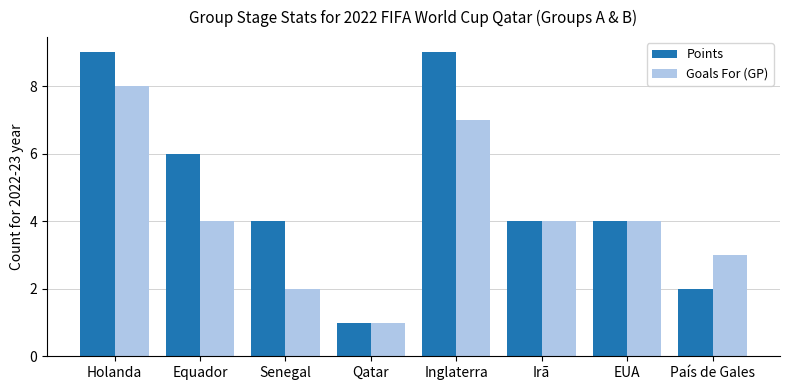

Count the number of data series in this chart.

2